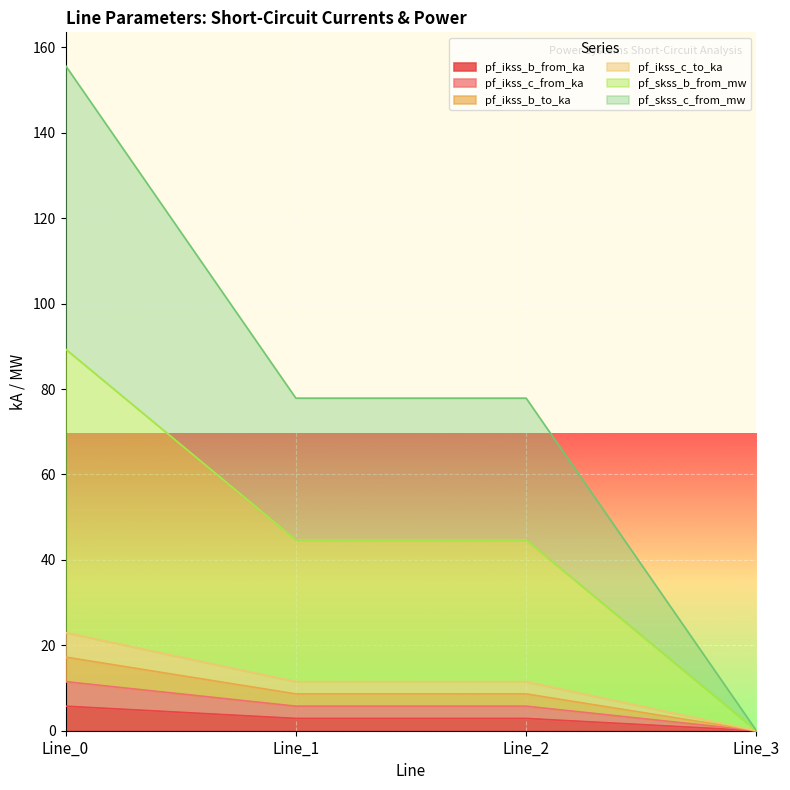

Count the number of data series in this chart.

6